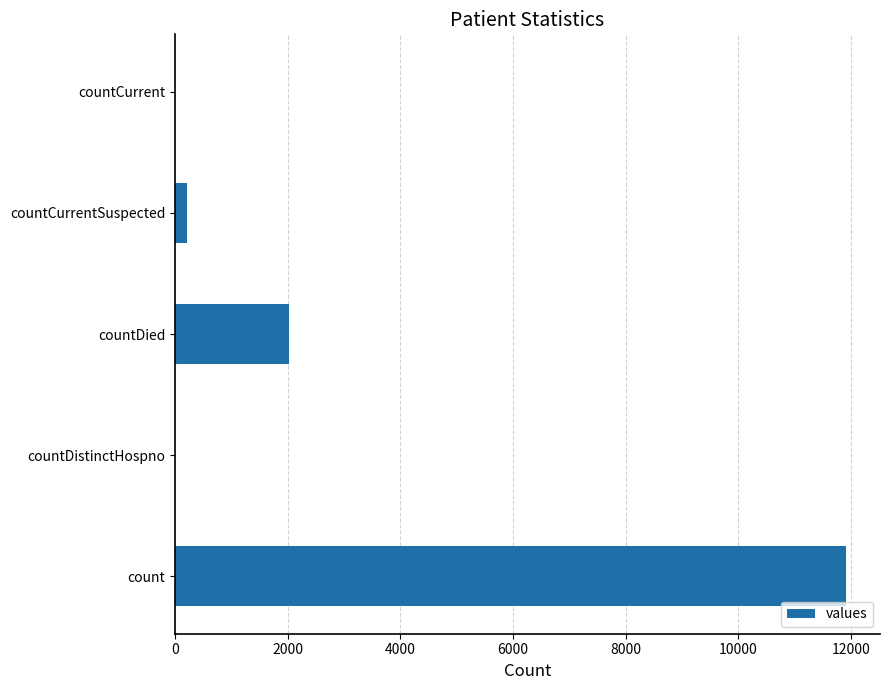

How many categories are shown in the chart?

5